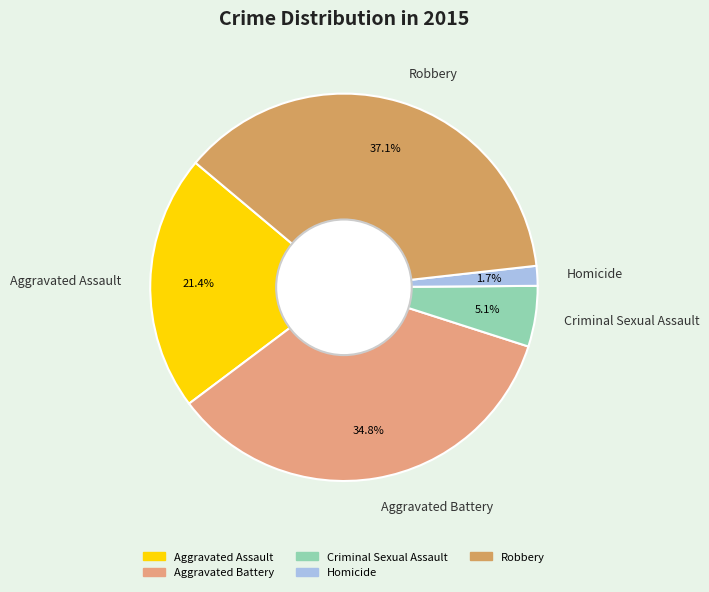

To the nearest percent, what is the difference between the largest and smallest slice percentages?

35%